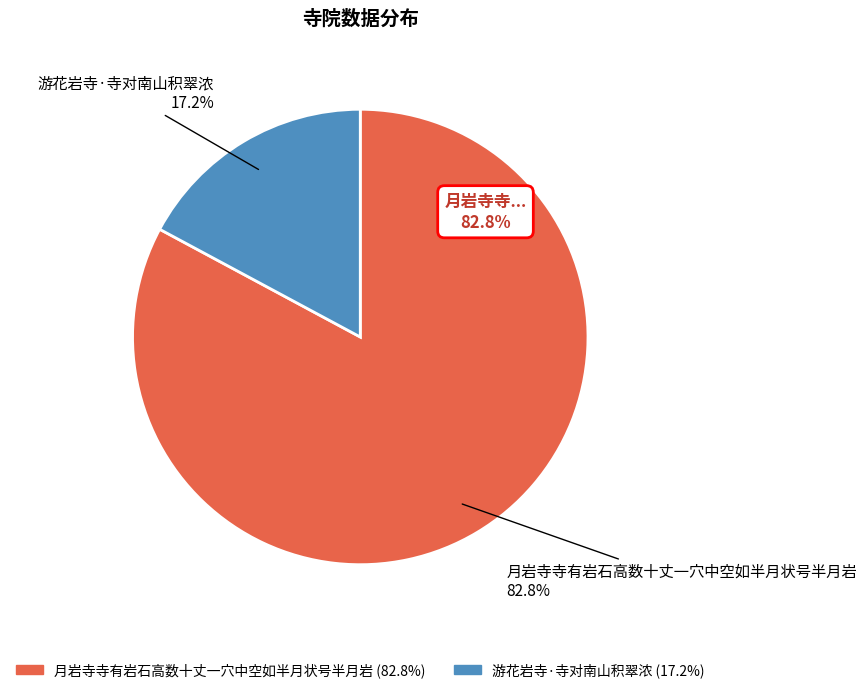

How many segments does this pie chart have?

2